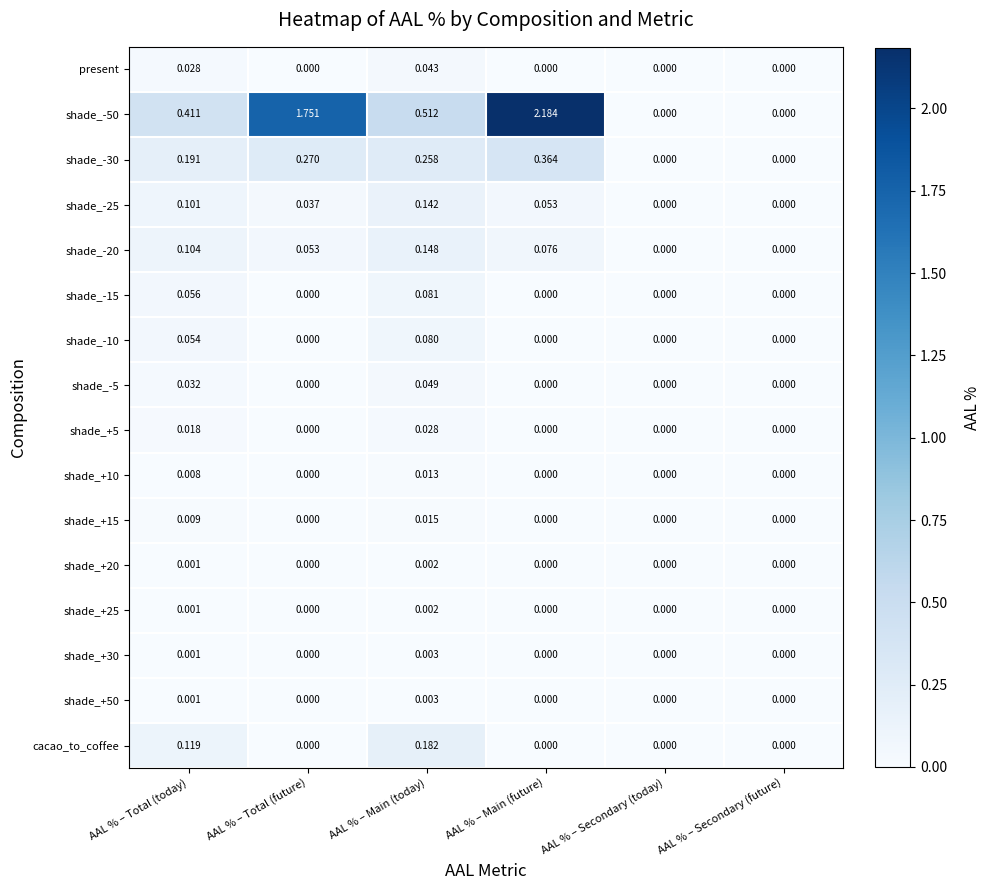

At which category does the chart reach its peak across all series?

AAL % – Main (future)